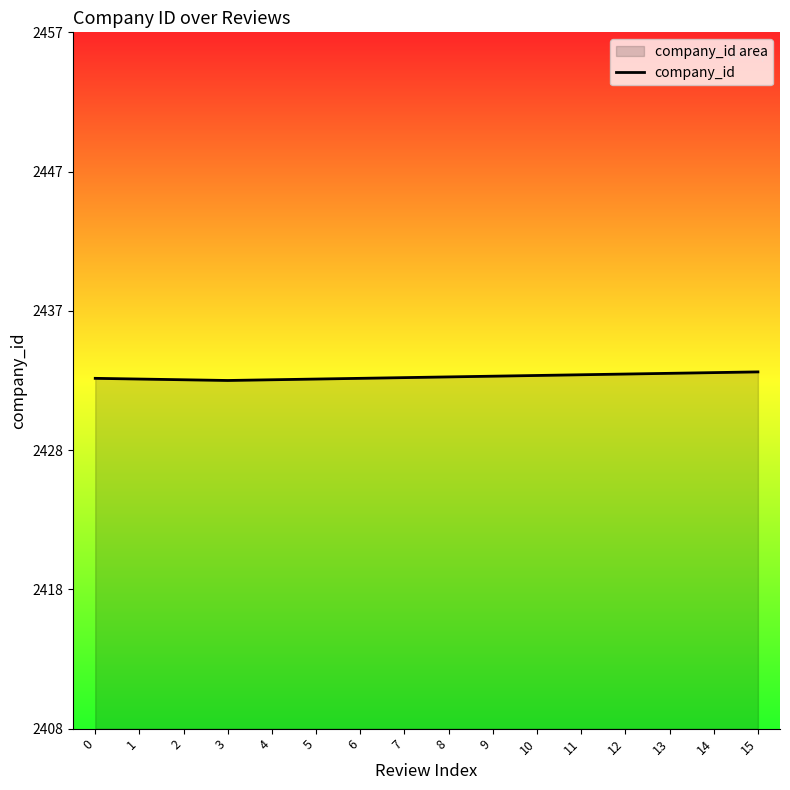

Reading left to right, list all the values displayed in this chart.

2433.2	2433.1	2433.1	2433.0	2433.1	2433.1	2433.2	2433.2	2433.2	2433.3	2433.3	2433.4	2433.4	2433.5	2433.6	2433.6